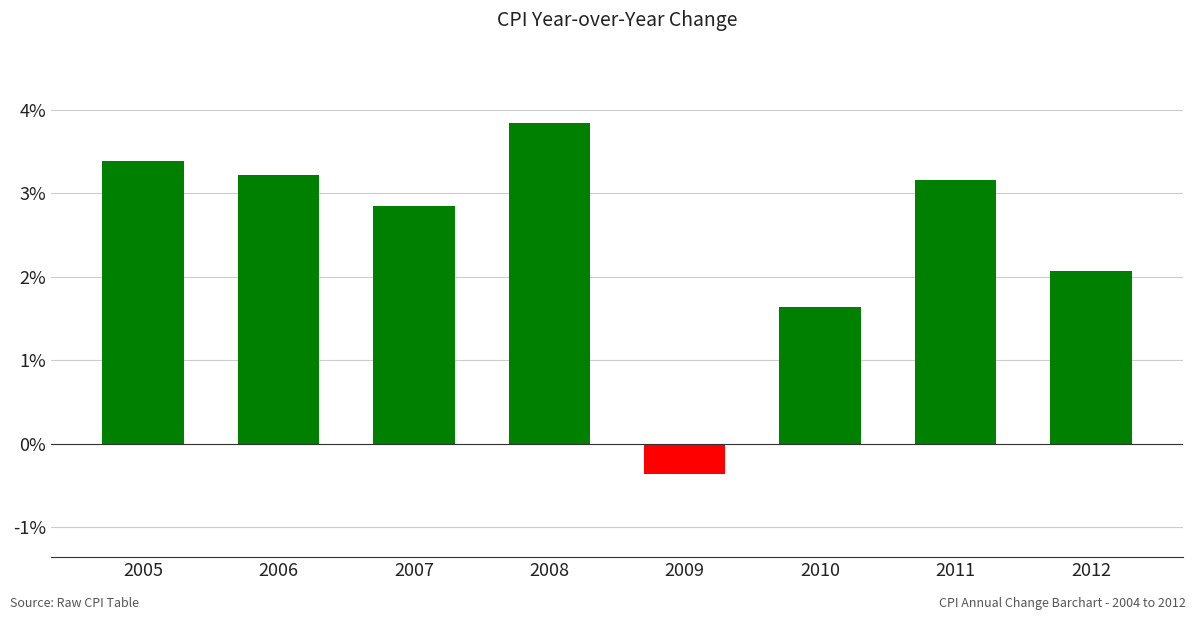

How many categories are shown in the chart?

8